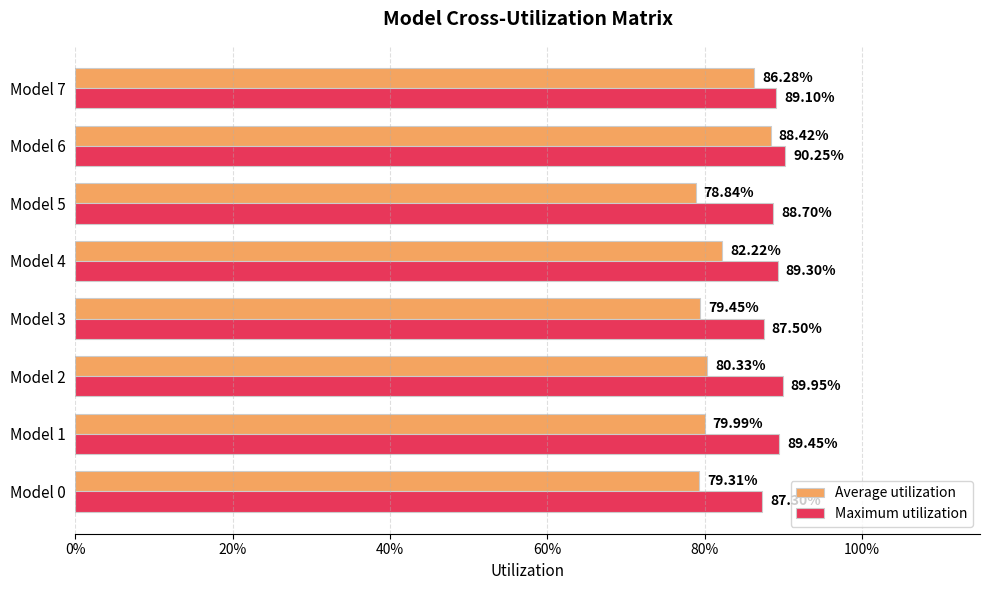

What are all the series names shown in the legend?

Average utilization, Maximum utilization